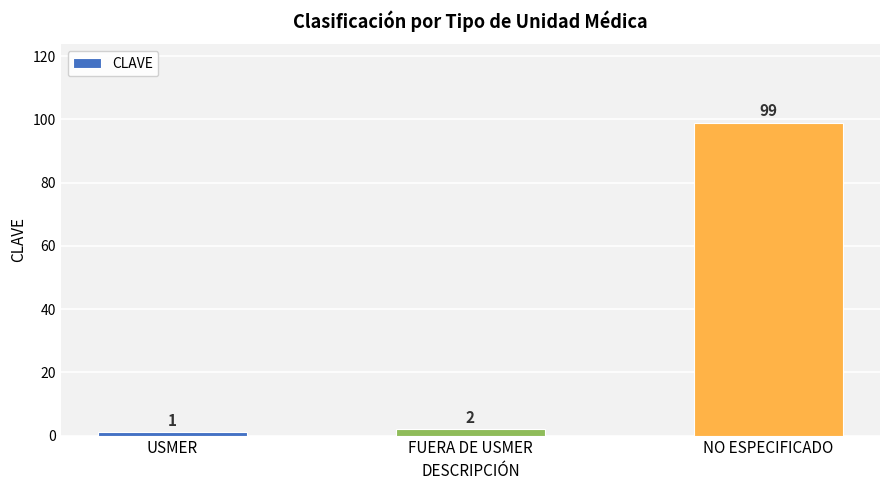

Approximately how many times larger is the value at USMER compared to FUERA DE USMER?

0.5